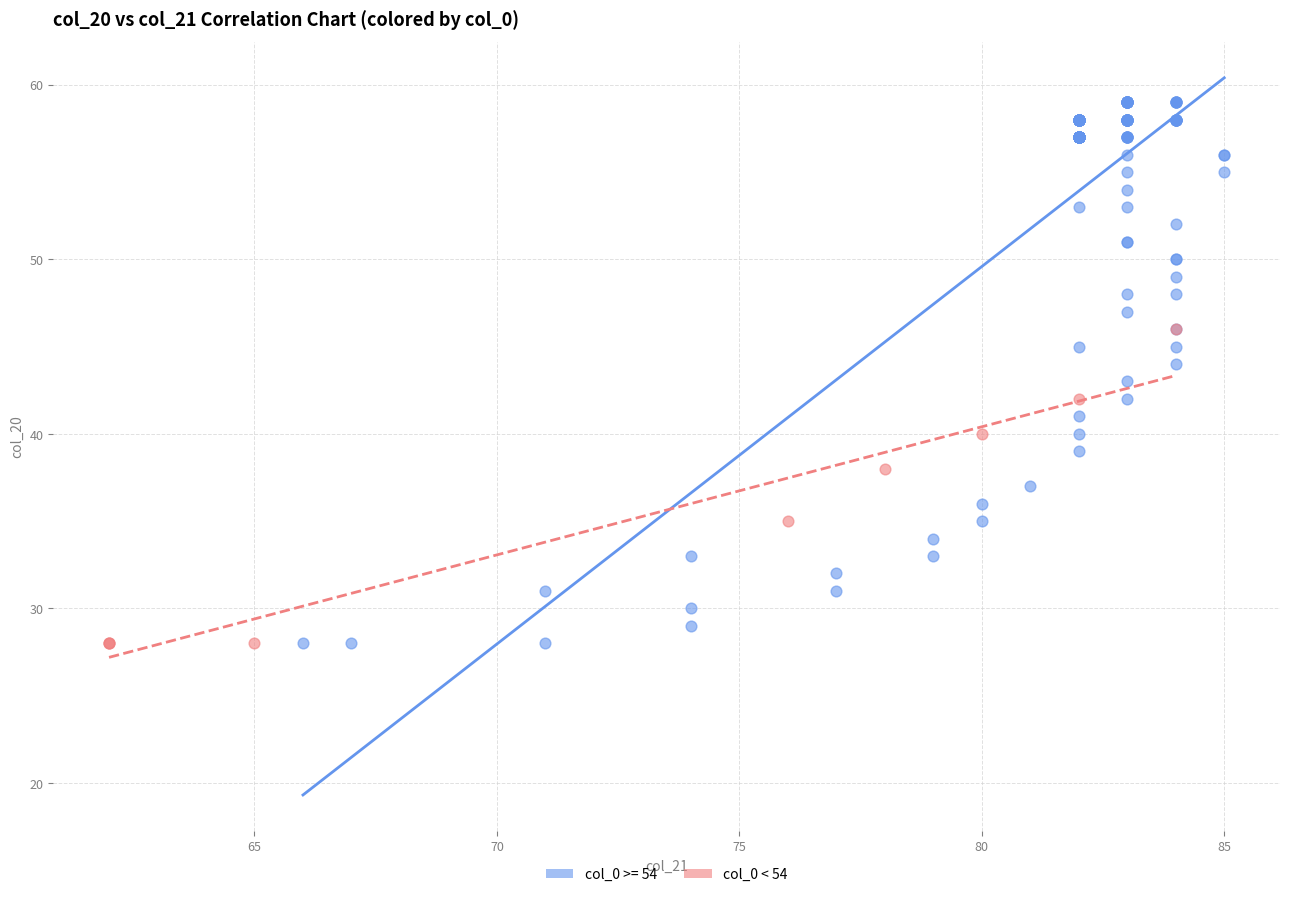

Which series reaches the maximum Y coordinate?

col_0 >= 54